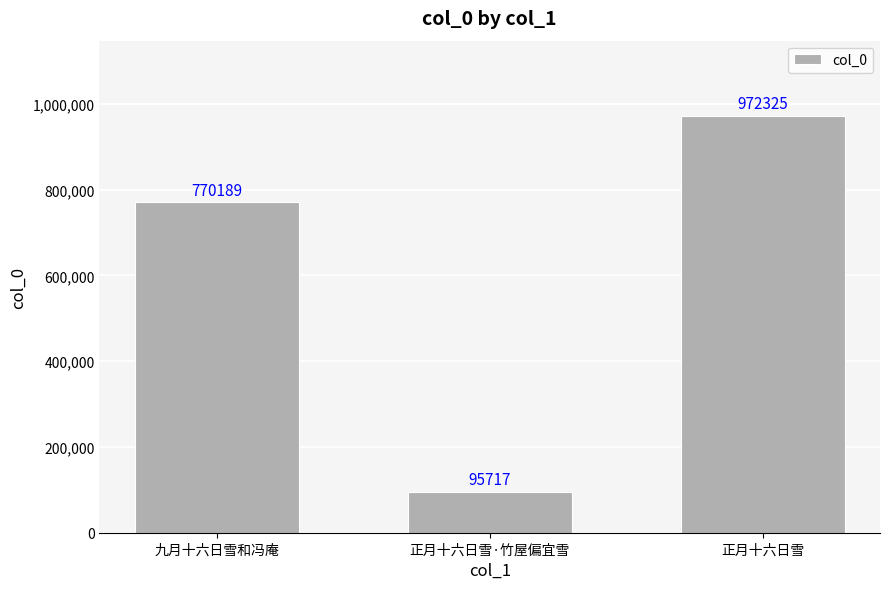

Count the number of data series in this chart.

1